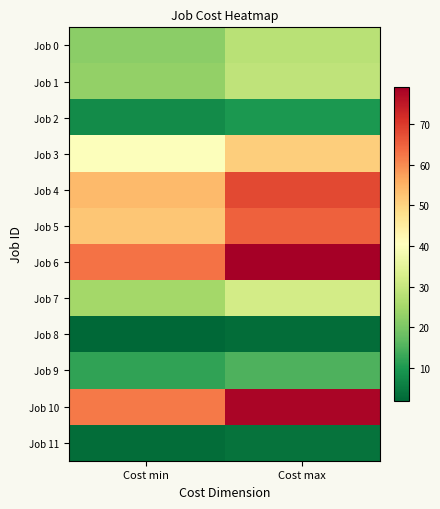

What is the total value across all series at Cost min?

366